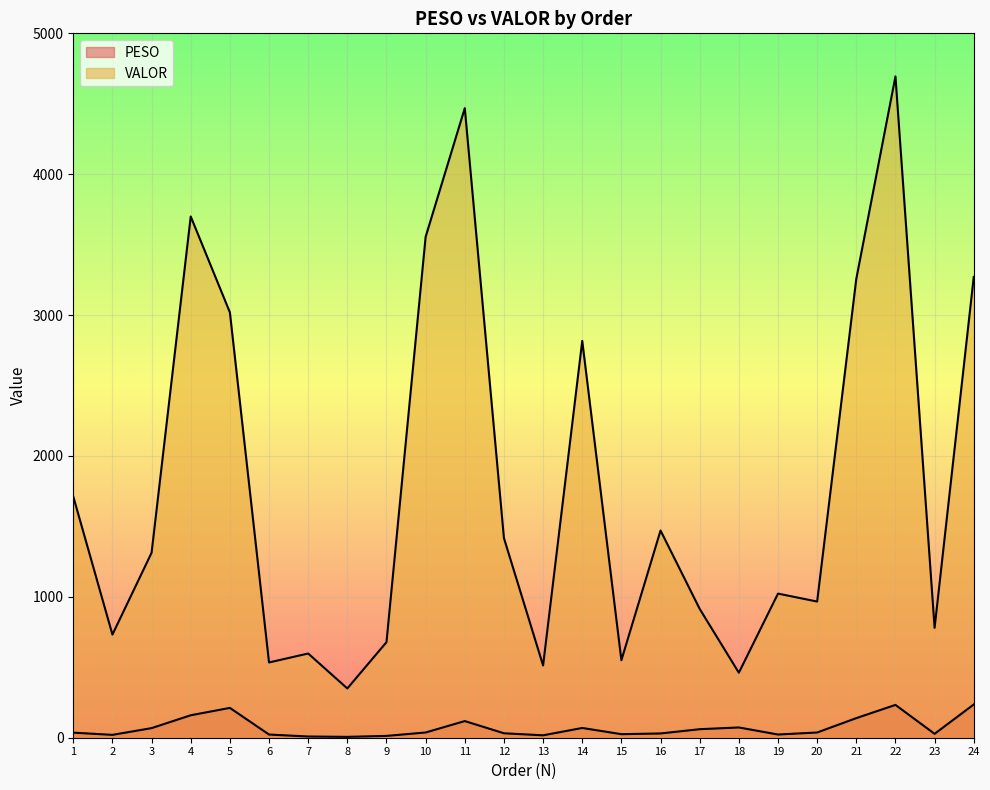

The value of PESO at 17 is 60.5. True or false?

True